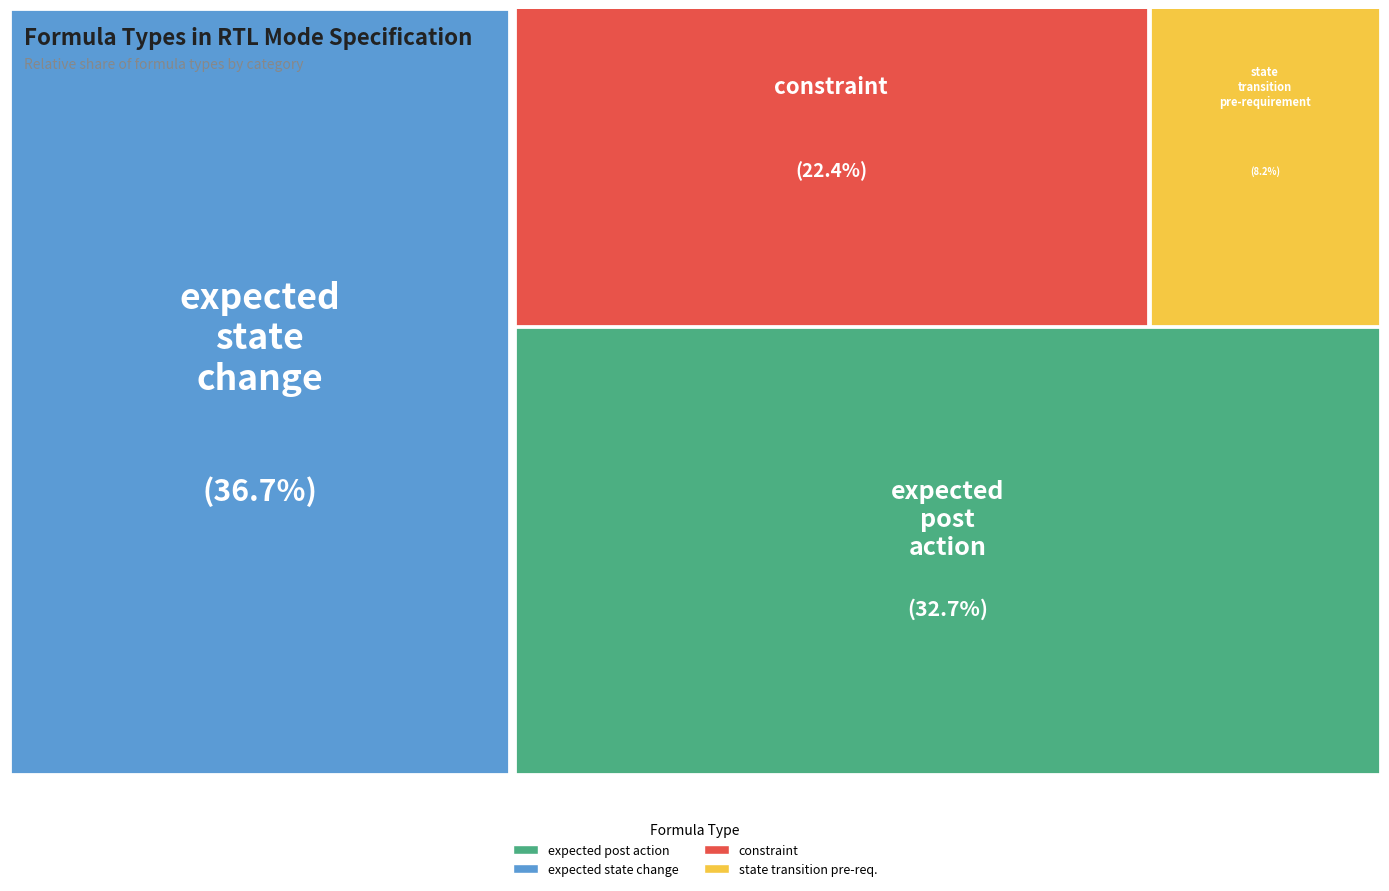

How many slices are in this pie chart?

4